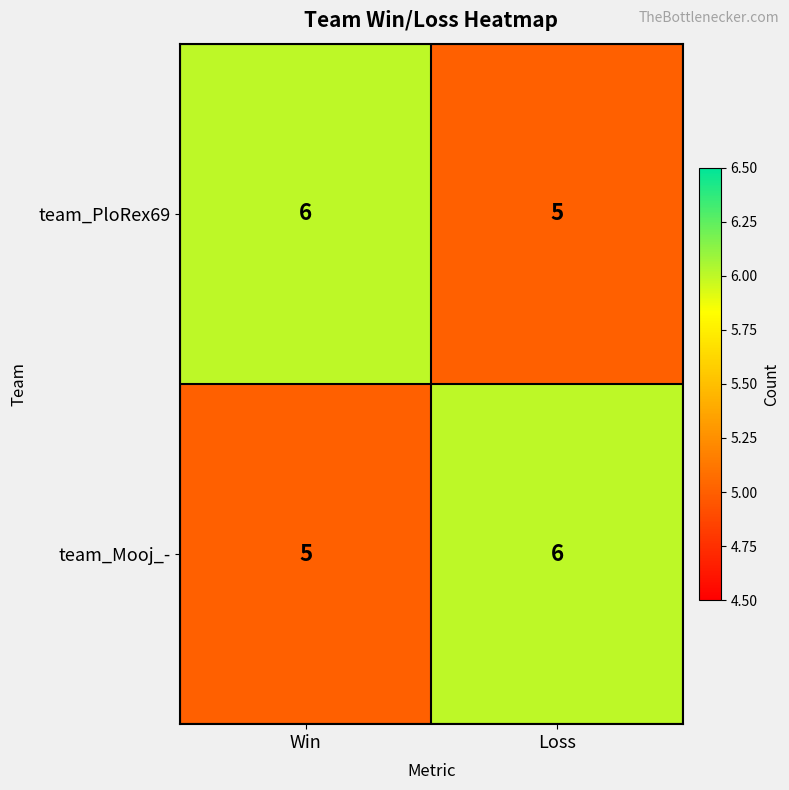

True or false: team_PloRex69 has a value of 6 at Win.

True